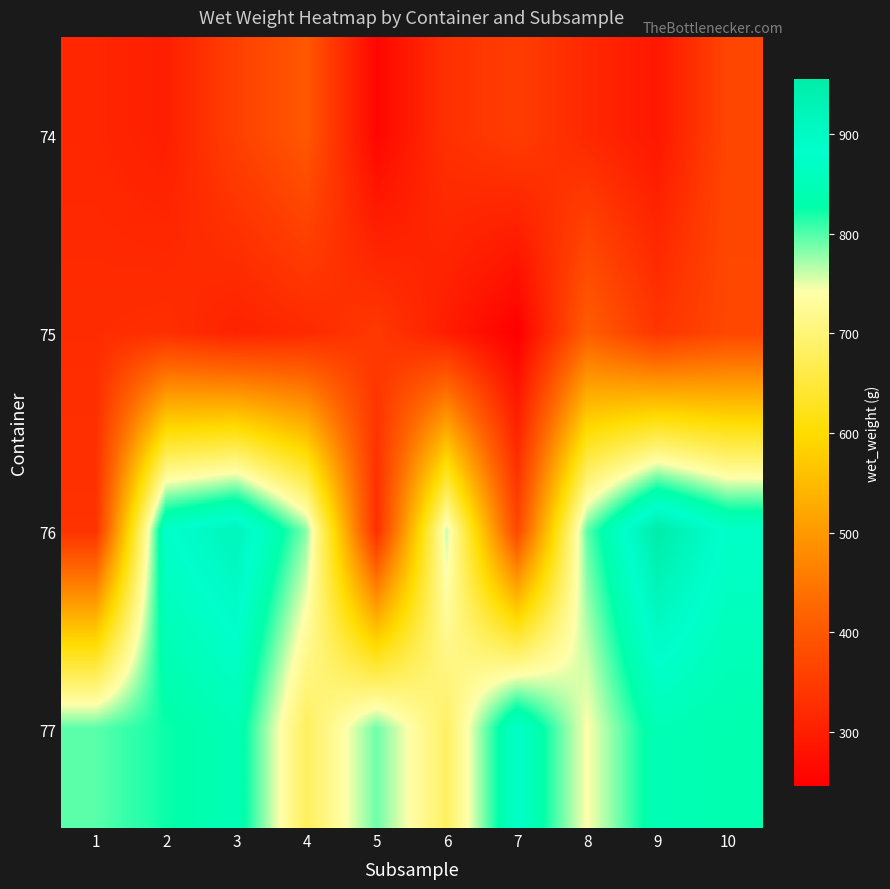

Which series has the largest total across all categories?

77